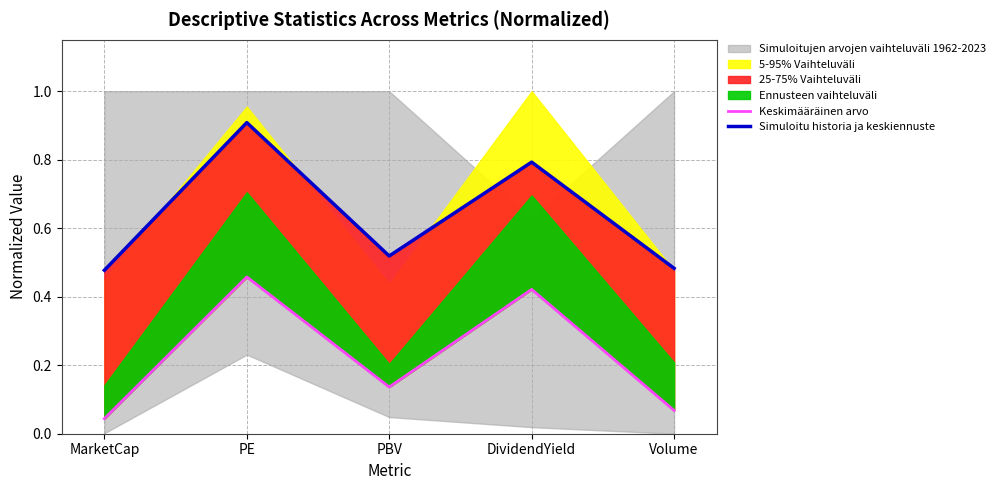

True or false: Simuloitu historia ja keskiennuste and Keskimääräinen arvo cross at least once.

False